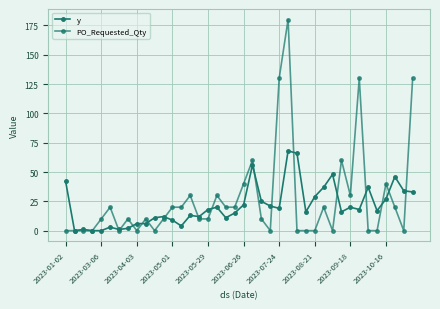

What is the value of the PO_Requested_Qty point at the 38th from the left?

20